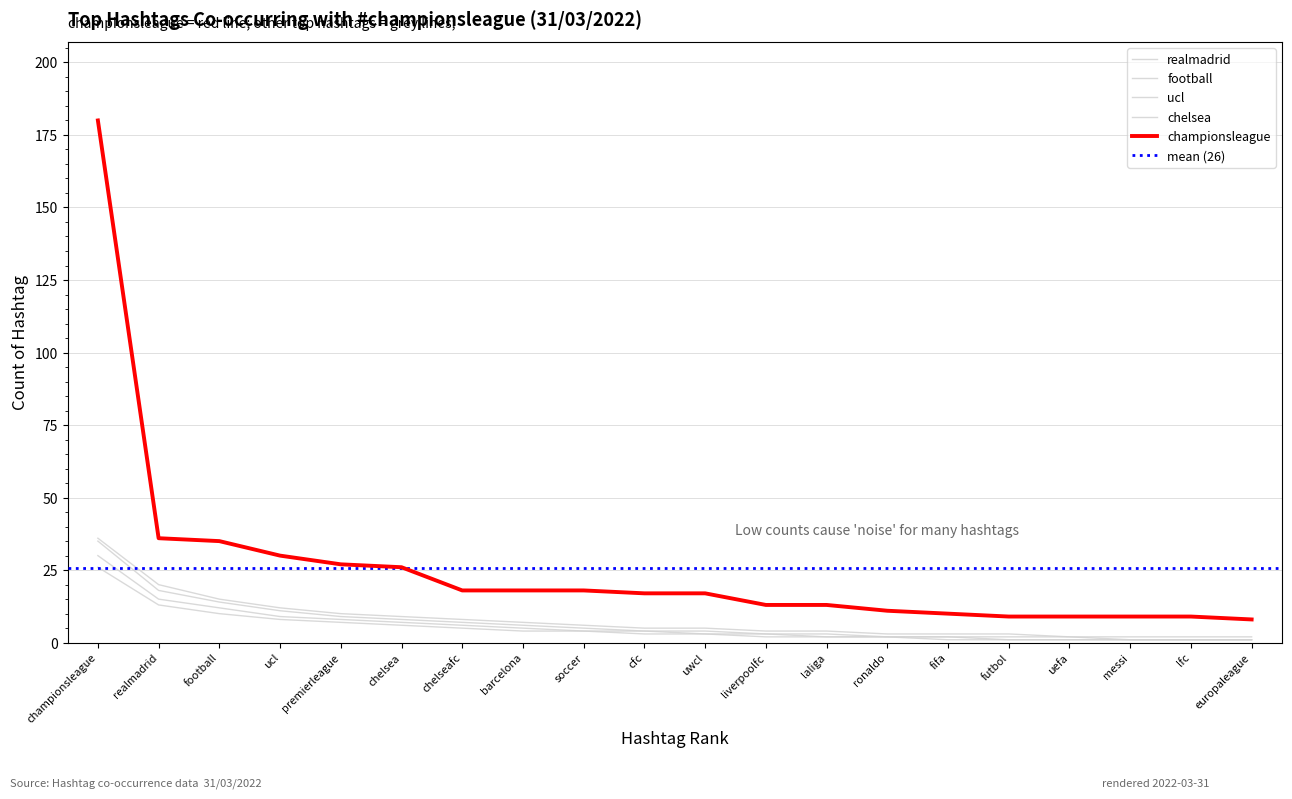

Reading left to right, transcribe all the data shown in this chart.

championsleague: championsleague=180	realmadrid=36	football=35	ucl=30	premierleague=27	chelsea=26	chelseafc=18	barcelona=18	soccer=18	cfc=17	uwcl=17	liverpoolfc=13	laliga=13	ronaldo=11	fifa=10	futbol=9	uefa=9	messi=9	lfc=9	europaleague=8
realmadrid: championsleague=36	realmadrid=20	football=15	ucl=12	premierleague=10	chelsea=9	chelseafc=8	barcelona=7	soccer=6	cfc=5	uwcl=5	liverpoolfc=4	laliga=4	ronaldo=3	fifa=3	futbol=3	uefa=2	messi=2	lfc=2	europaleague=2
football: championsleague=35	realmadrid=18	football=14	ucl=11	premierleague=9	chelsea=8	chelseafc=7	barcelona=6	soccer=5	cfc=4	uwcl=4	liverpoolfc=3	laliga=3	ronaldo=2	fifa=2	futbol=2	uefa=2	messi=1	lfc=1	europaleague=1
ucl: championsleague=30	realmadrid=15	football=12	ucl=9	premierleague=8	chelsea=7	chelseafc=6	barcelona=5	soccer=4	cfc=4	uwcl=3	liverpoolfc=3	laliga=2	ronaldo=2	fifa=2	futbol=1	uefa=1	messi=1	lfc=1	europaleague=1
chelsea: championsleague=26	realmadrid=13	football=10	ucl=8	premierleague=7	chelsea=6	chelseafc=5	barcelona=4	soccer=4	cfc=3	uwcl=3	liverpoolfc=2	laliga=2	ronaldo=2	fifa=1	futbol=1	uefa=1	messi=1	lfc=1	europaleague=1